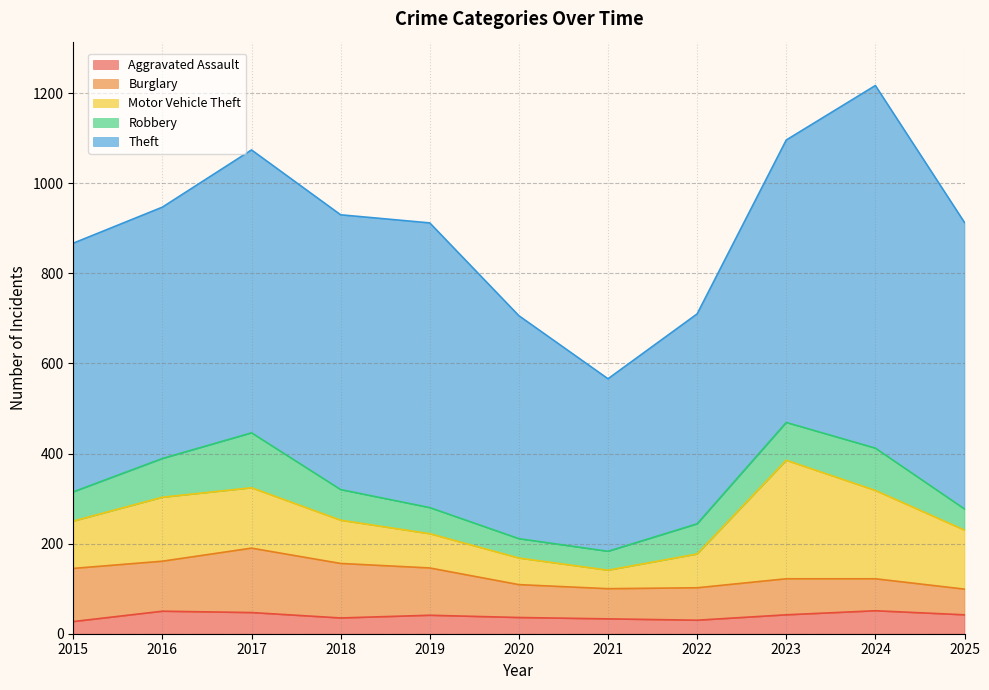

What is the value of the Aggravated Assault point at the 8th from the left?

30